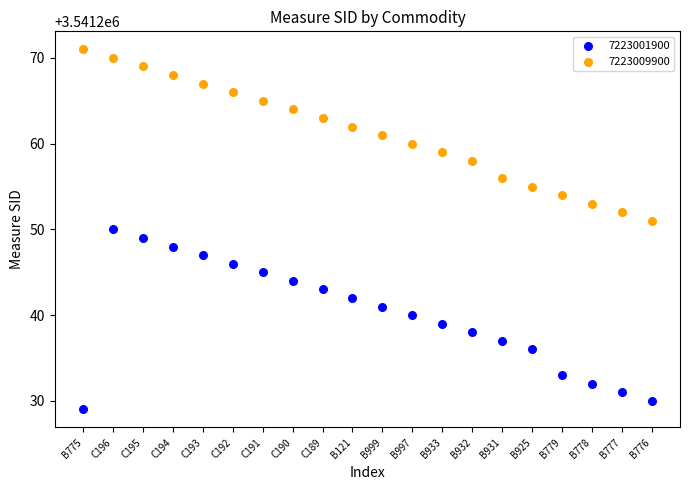

Which series contains the lowest Y value?

7223001900